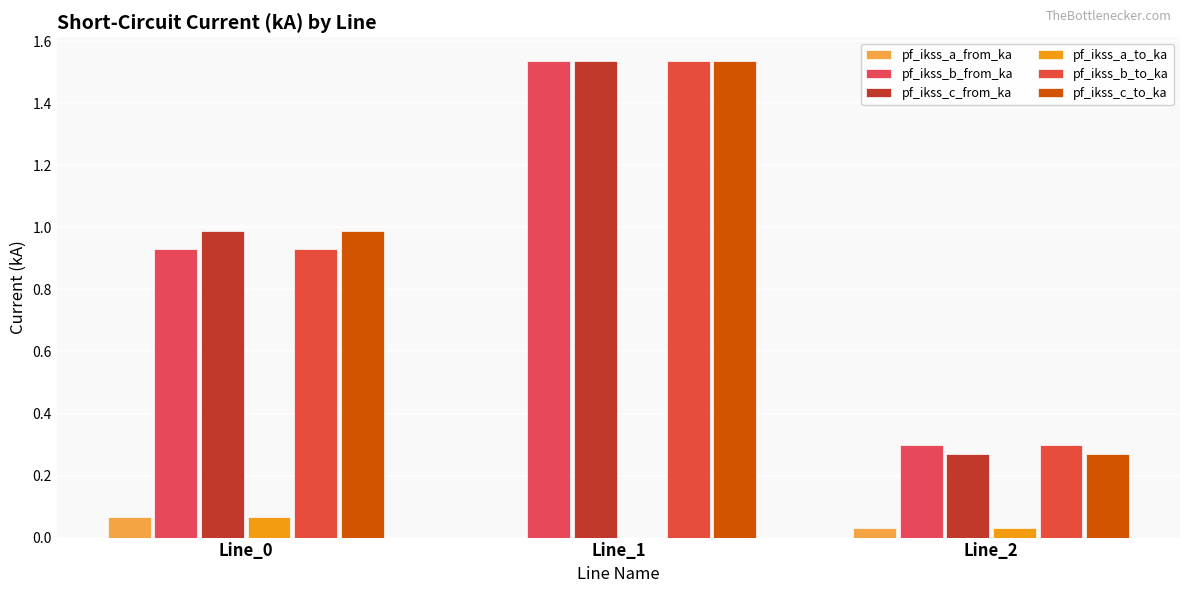

Where is pf_ikss_b_from_ka nearest to the value 0?

Line_2